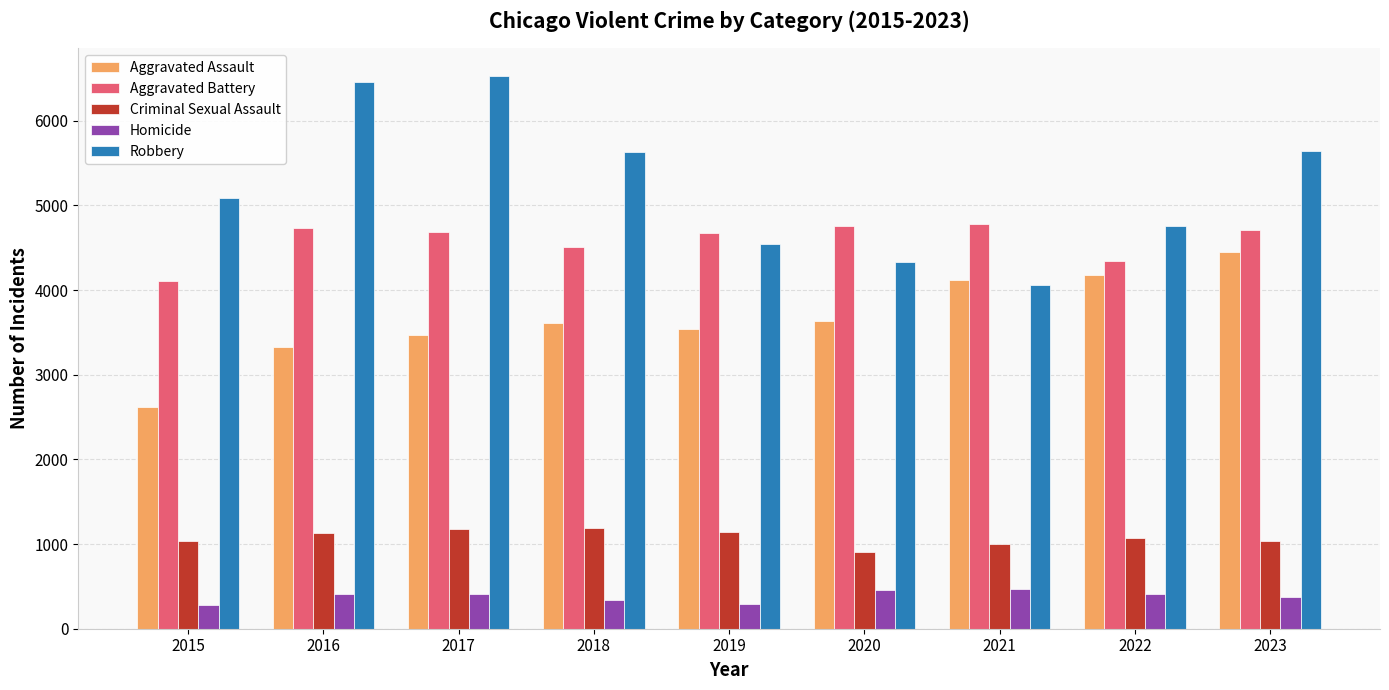

How many bars are there in each group?

5